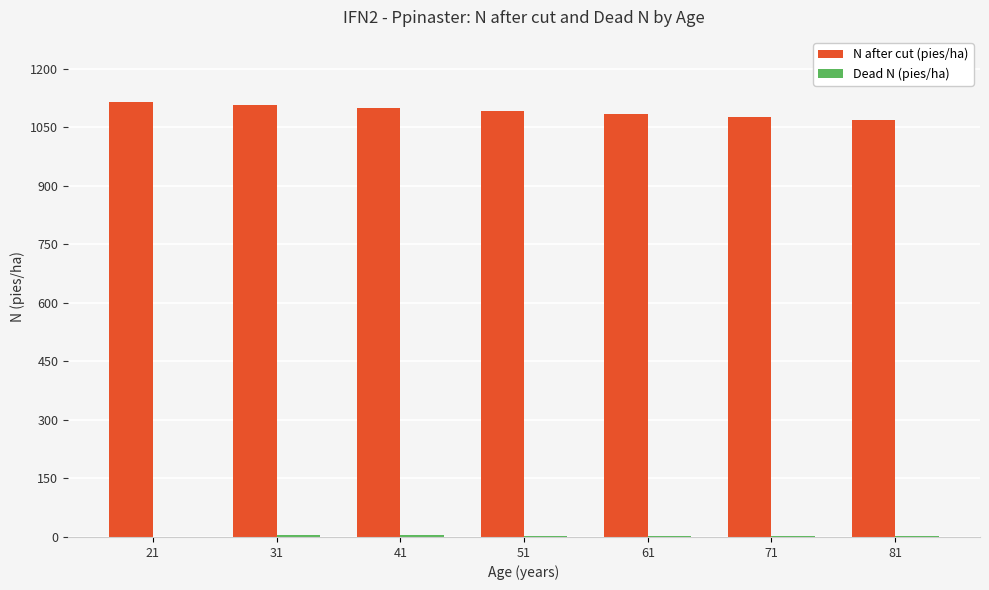

How many categories are shown in the chart?

7